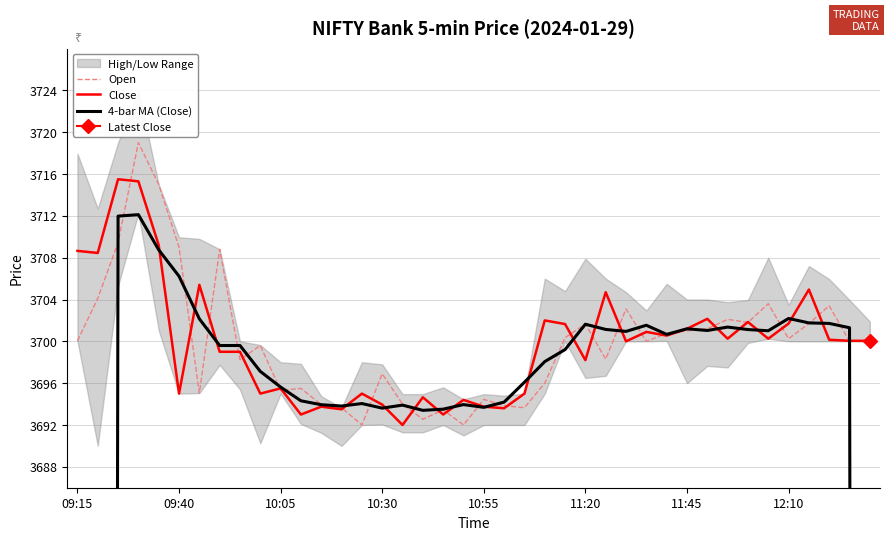

The Close series shows 3693.9 at 10:30. True or false?

True